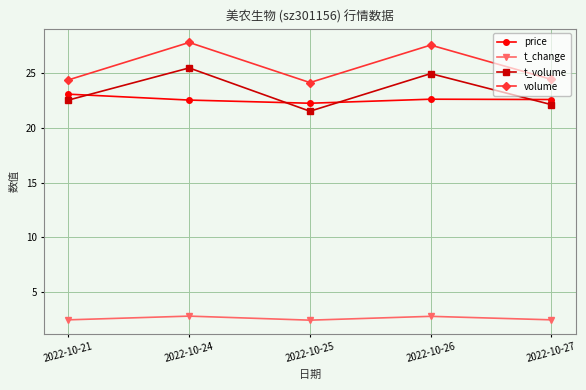

List the series in order of their peak value, lowest first.

t_change, price, t_volume, volume